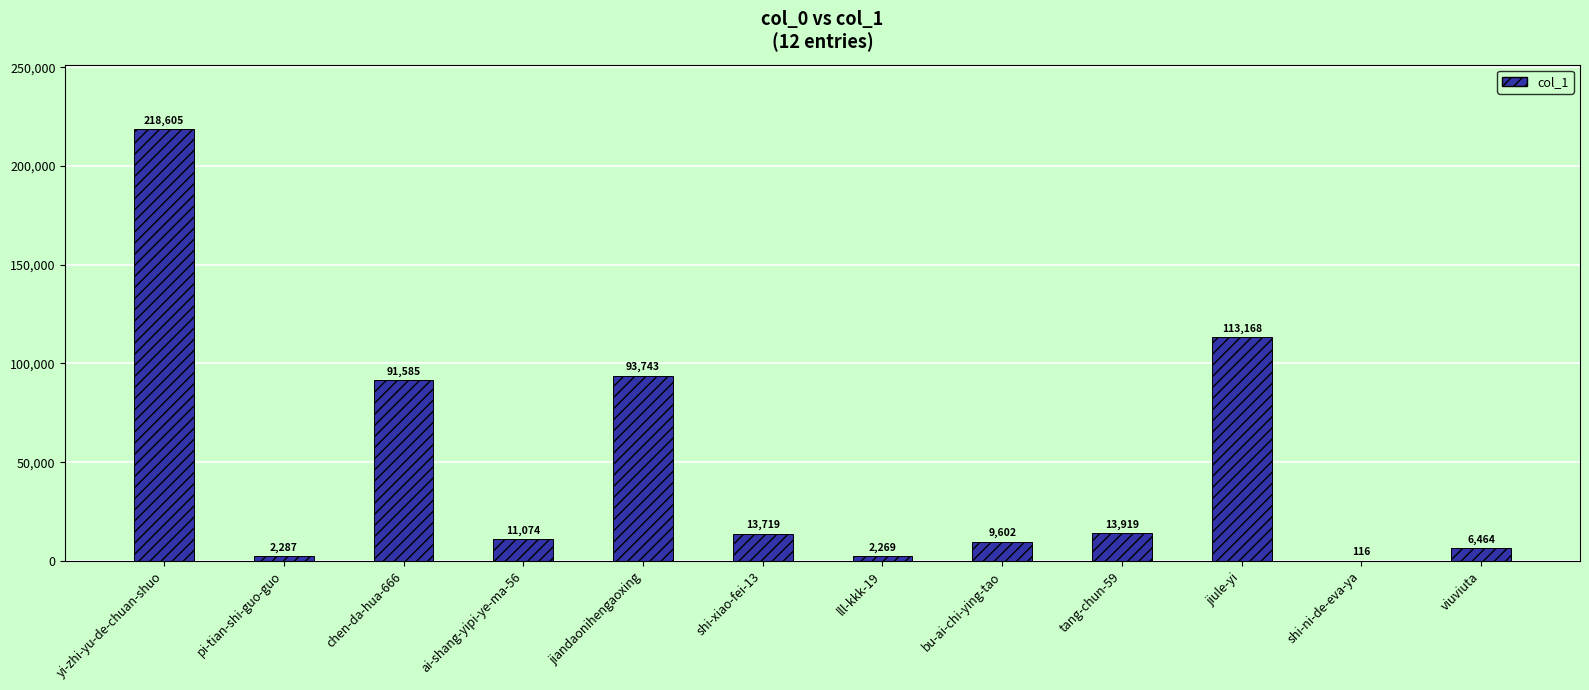

Reading right to left, what are all the values shown in this chart?

6464	116	113168	13919	9602	2269	13719	93743	11074	91585	2287	218605